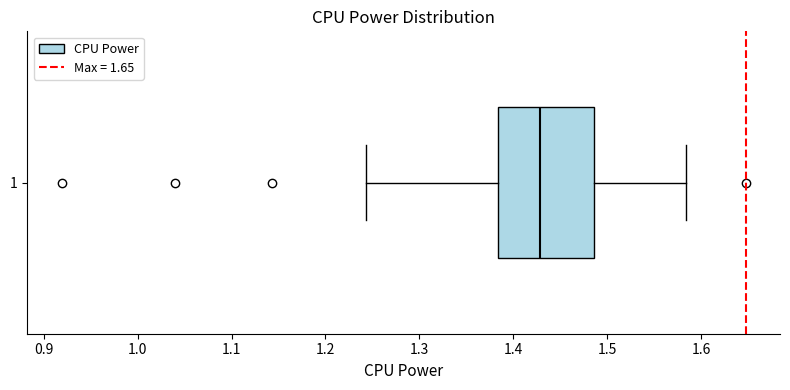

Where does the median line of the box at y = 1 sit on the x-axis? The values are not printed on the chart, so give them approximately, as read against the axis.

1.43